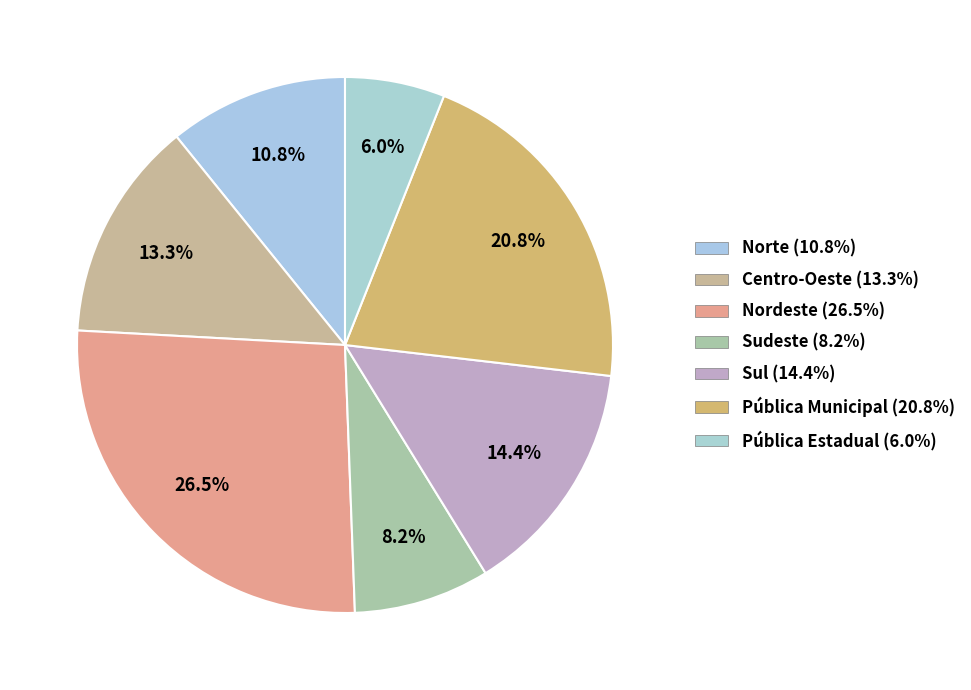

How many slices are in this pie chart?

7